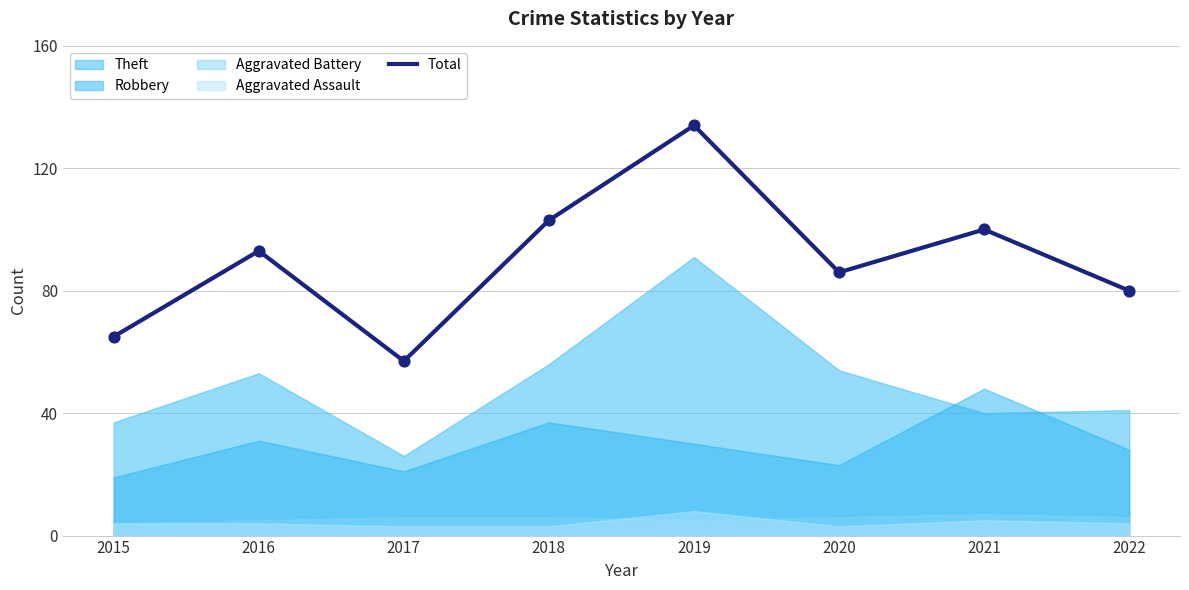

Approximately how many times larger is the value at 2022 compared to 2018?

0.8